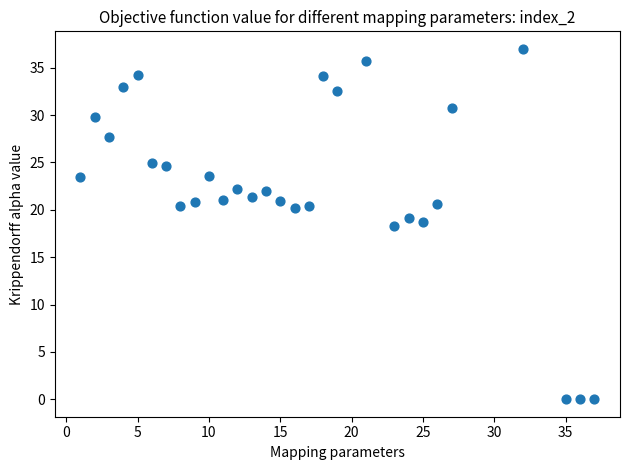

What is the range of Y values (max minus min)?

37.0